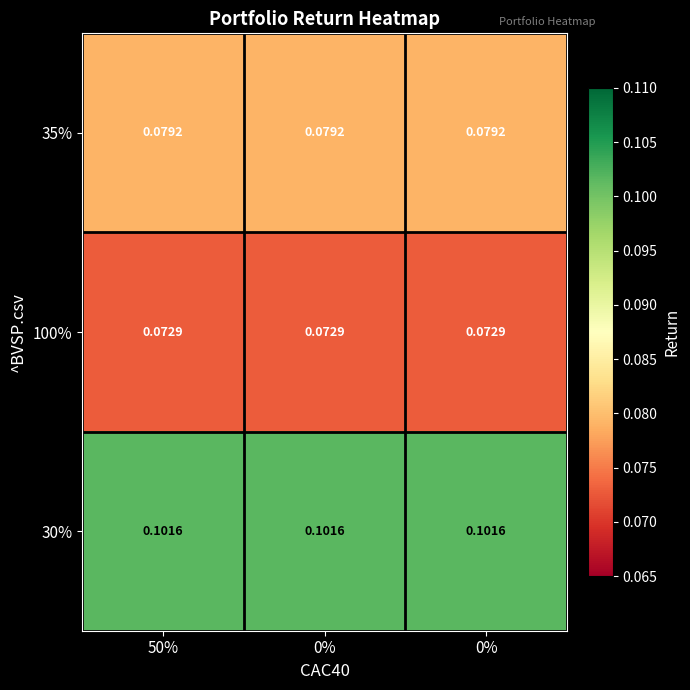

Reading left to right, extract all data points from this chart.

35%: 50%=0.1	0%=0.1	0%=0.1
100%: 50%=0.1	0%=0.1	0%=0.1
30%: 50%=0.1	0%=0.1	0%=0.1